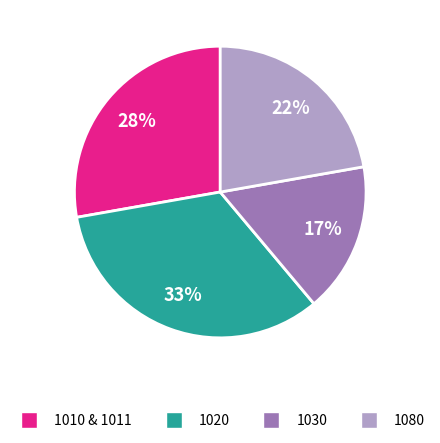

What percentage is the 1020 slice, to the nearest percent?

33%